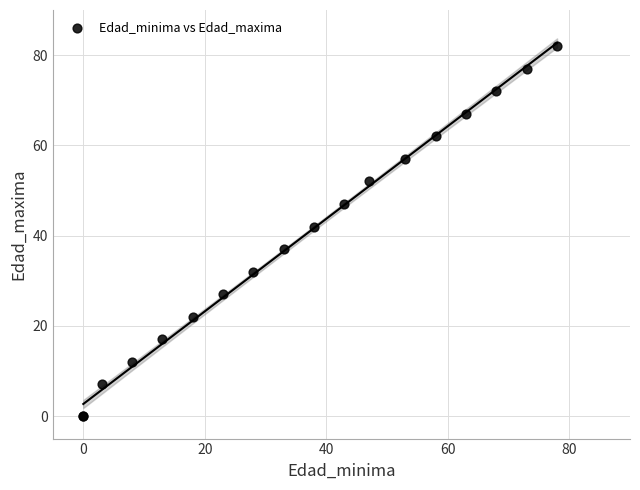

What Y value in the scatter plot is closest to 41?

42